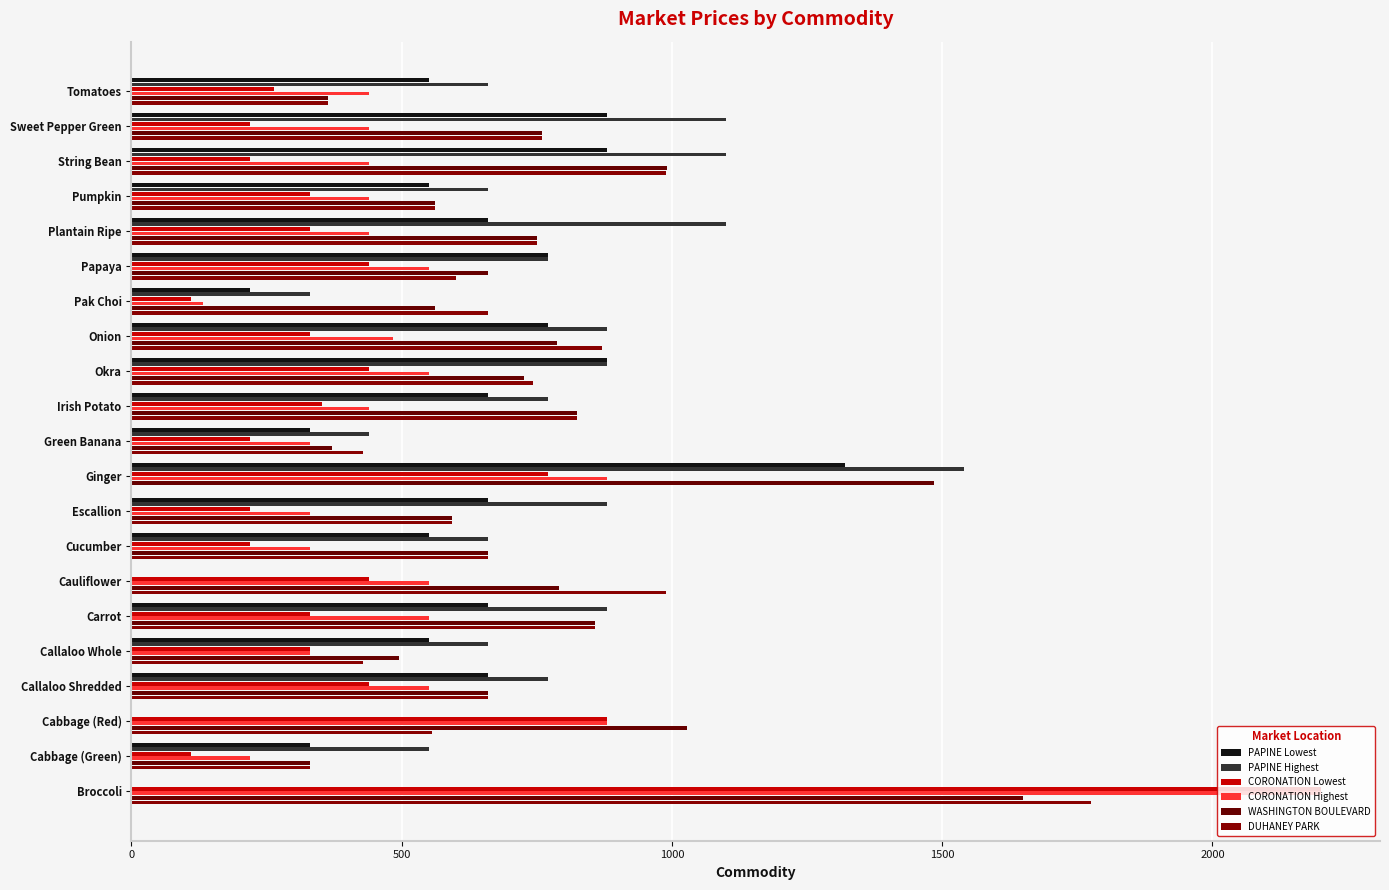

What is the difference between the maximum and minimum values in the PAPINE Lowest series?

1320.0